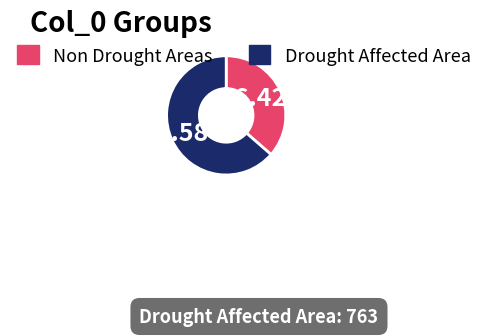

Which category has the smallest portion of the pie?

Non Drought Areas